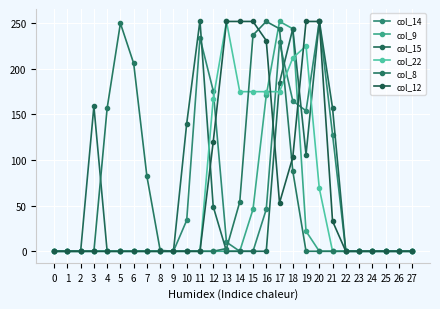

What is the value of the col_14 point at the 21st from the left?

252